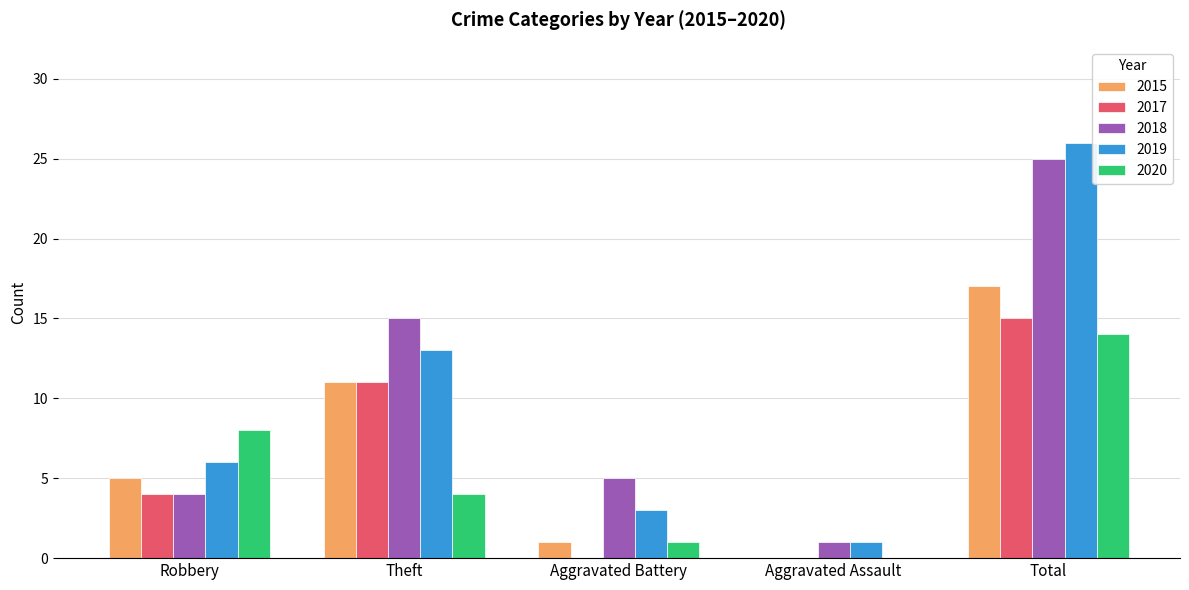

Reading right to left, extract all data points from this chart.

2015: 17	0	1	11	5
2017: 15	0	0	11	4
2018: 25	1	5	15	4
2019: 26	1	3	13	6
2020: 14	0	1	4	8